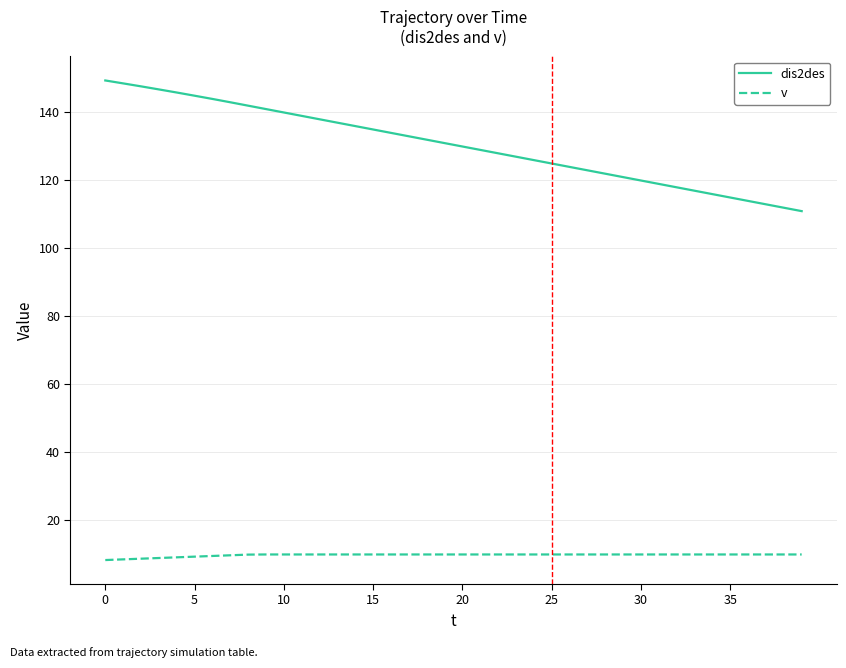

True or false: dis2des and v intersect in this chart.

False